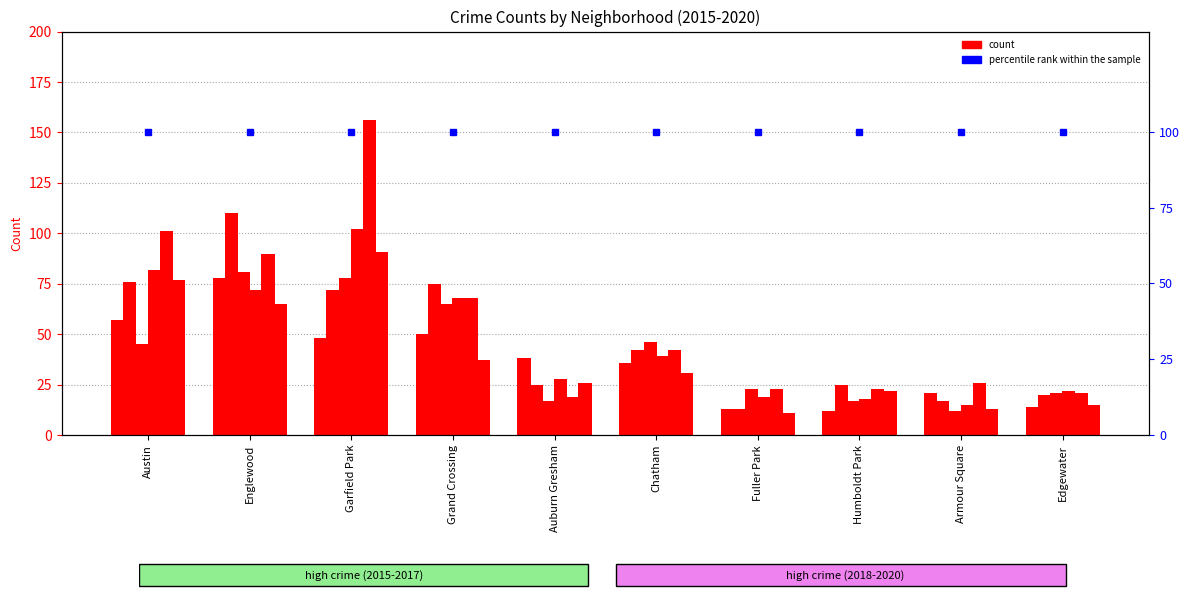

How many values in the 2018 series exceed 39?

4